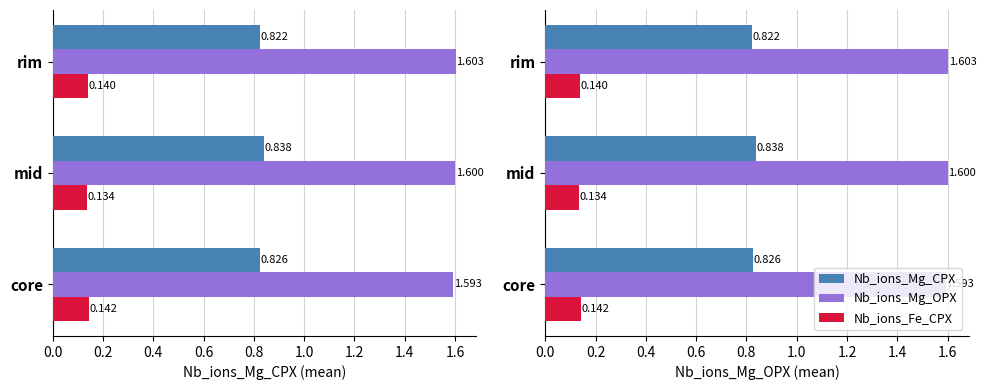

Which series changed the most between mid and core?

Nb_ions_Mg_CPX